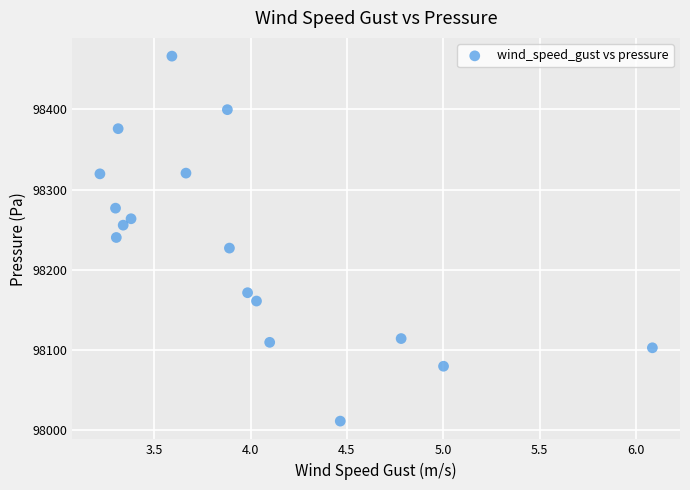

What is the range of X values (max minus min)?

2.9